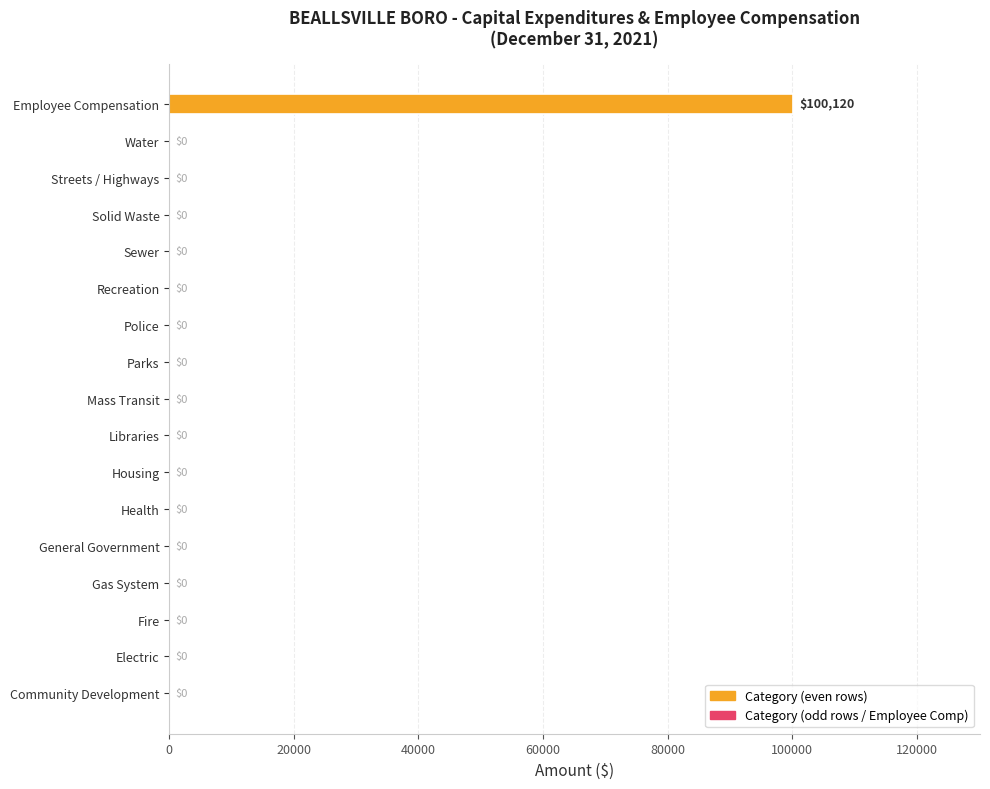

Are the bars grouped side by side (vs. stacked)?

No